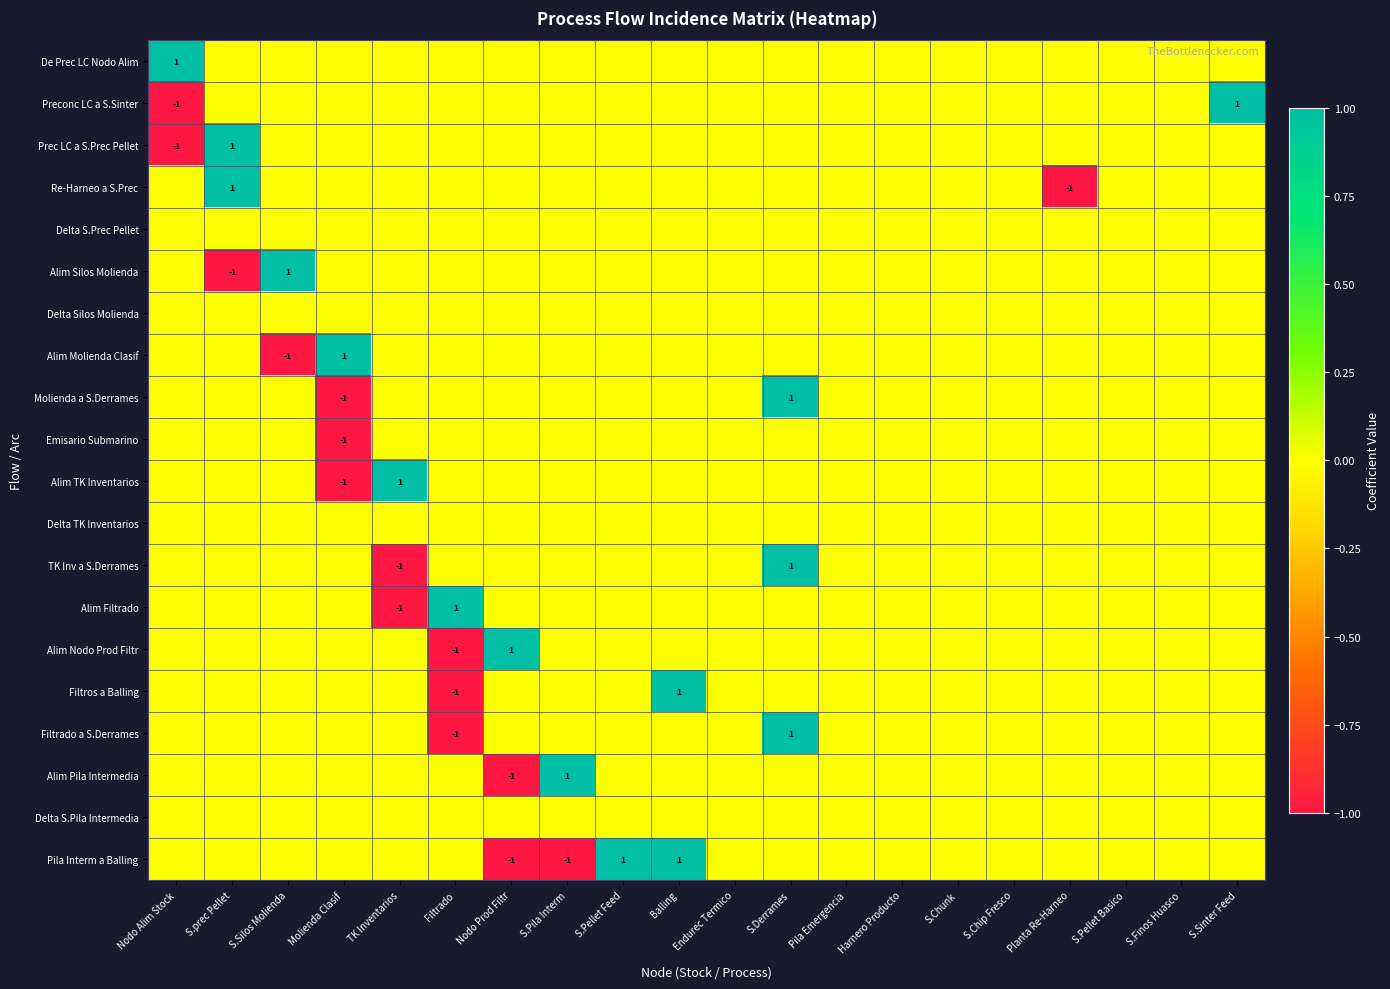

Count the number of data series in this chart.

20